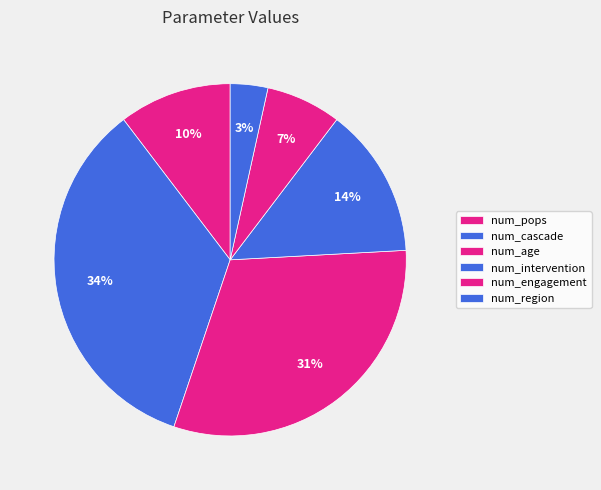

What is the total percentage of num_pops and num_engagement?

17.2%